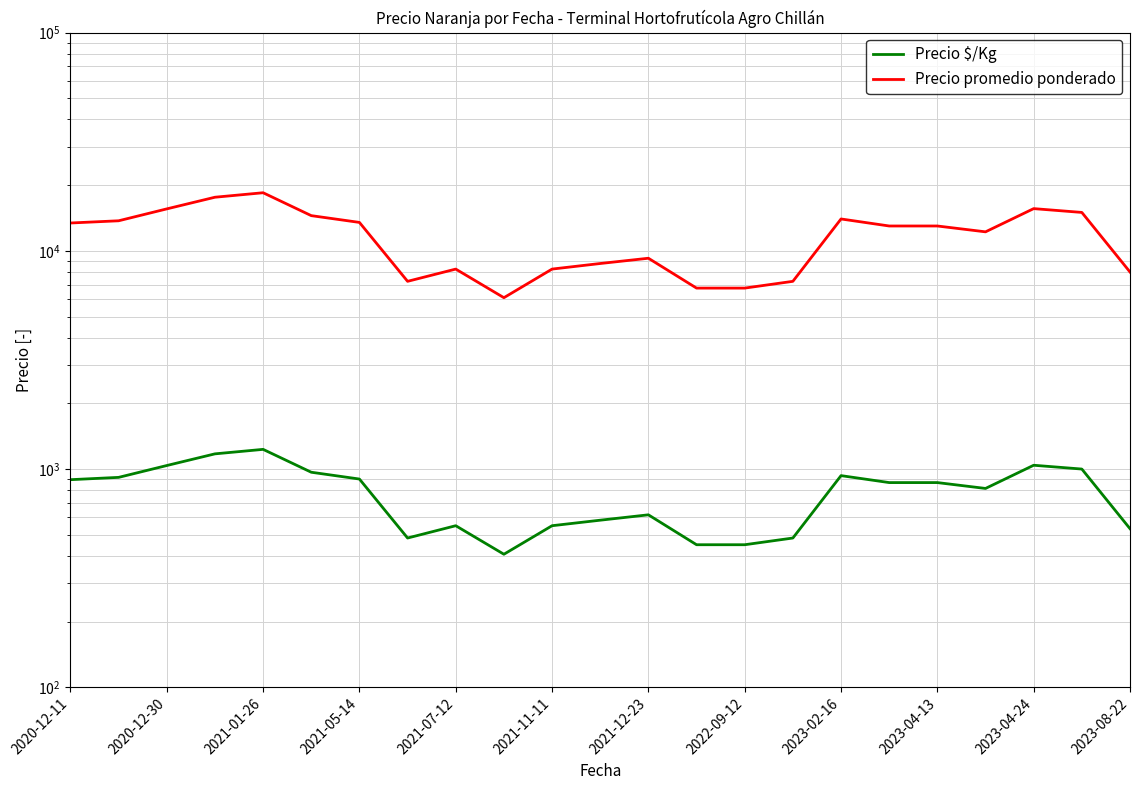

True or false: Precio $/Kg and Precio promedio ponderado cross at least once.

False